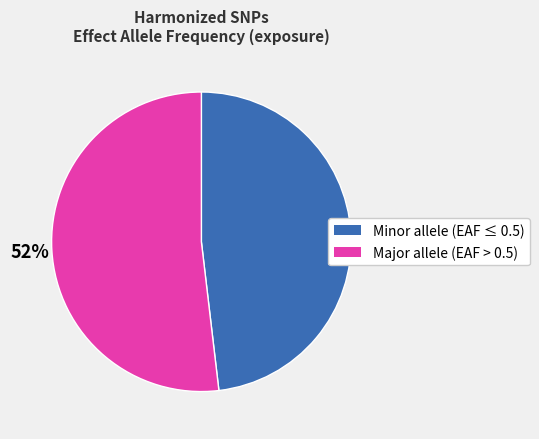

Does any single category account for the majority?

Yes